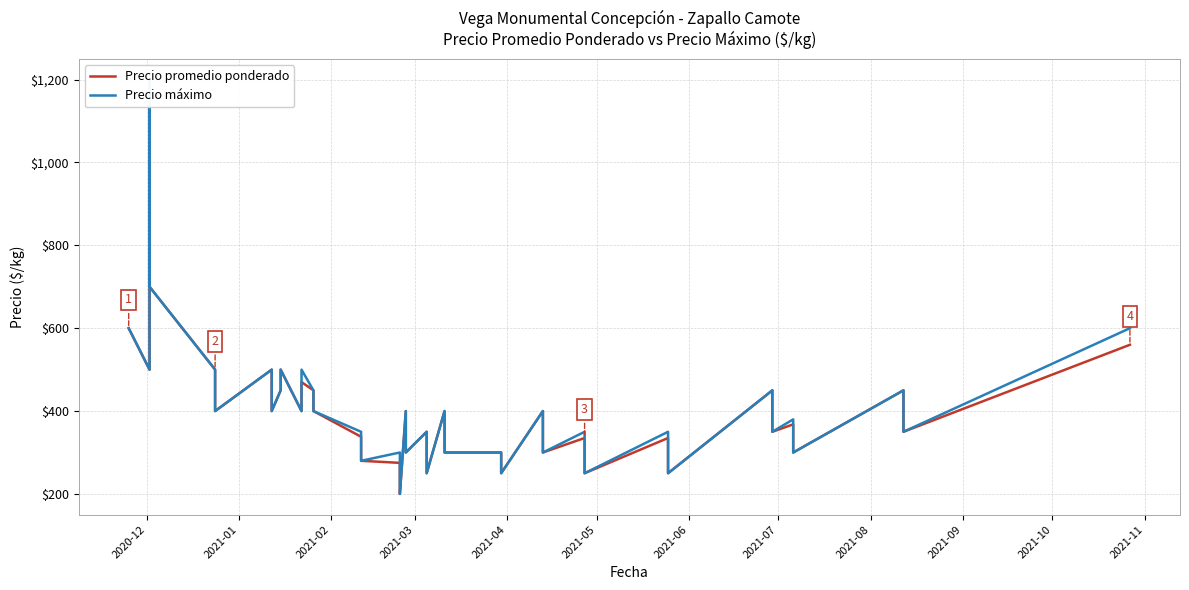

True or false: Precio promedio ponderado and Precio máximo intersect in this chart.

False